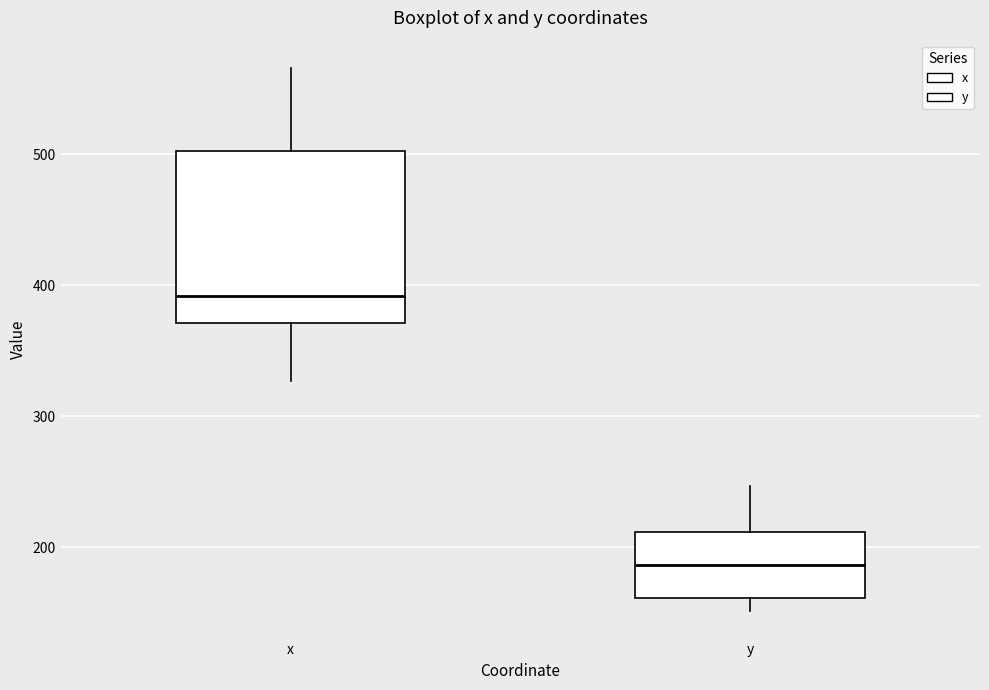

Where does the upper whisker of the box for y end on the y-axis? The values are not printed on the chart, so give them approximately, as read against the axis.

250